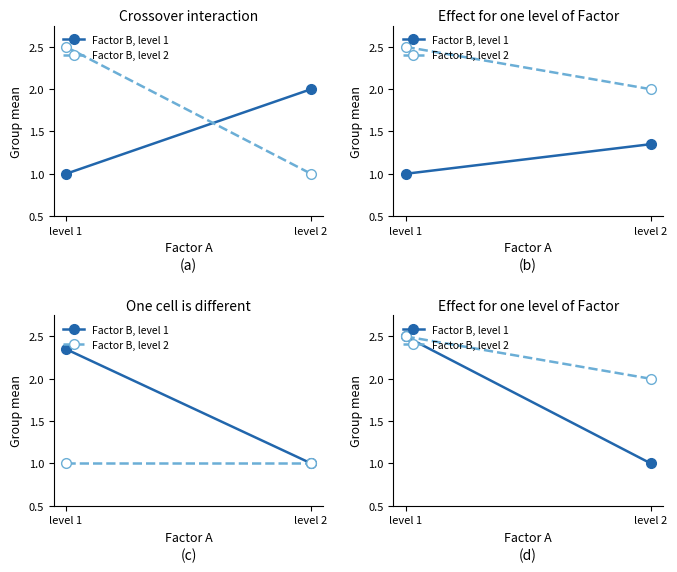

Which series has the largest total across all categories?

Factor B, level 2